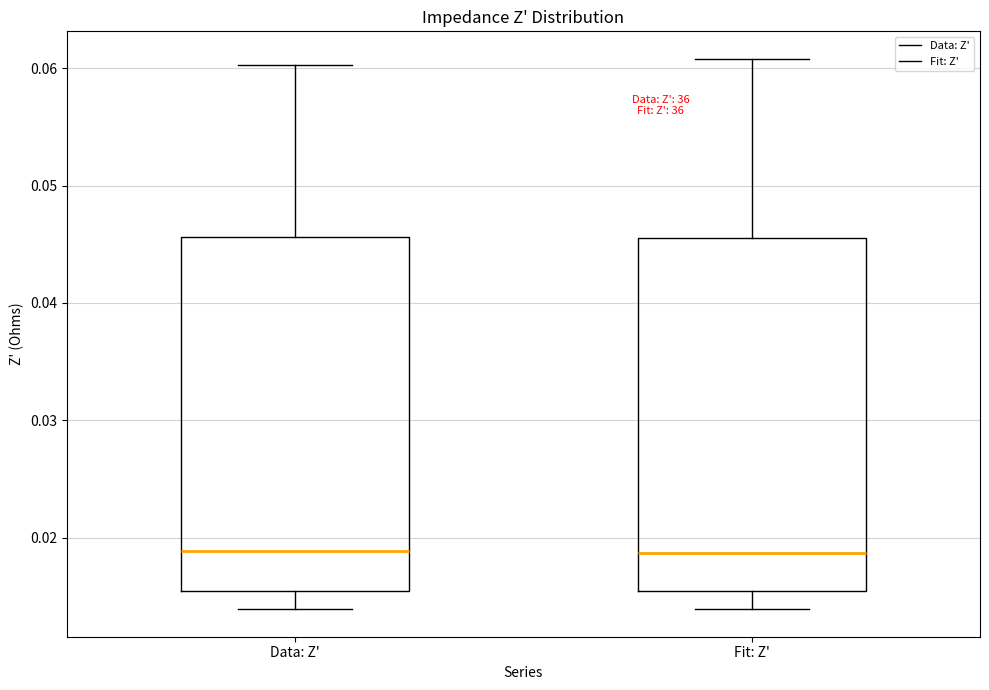

Where does the median line of the box for Data: Z' sit on the y-axis? The values are not printed on the chart, so give them approximately, as read against the axis.

0.019